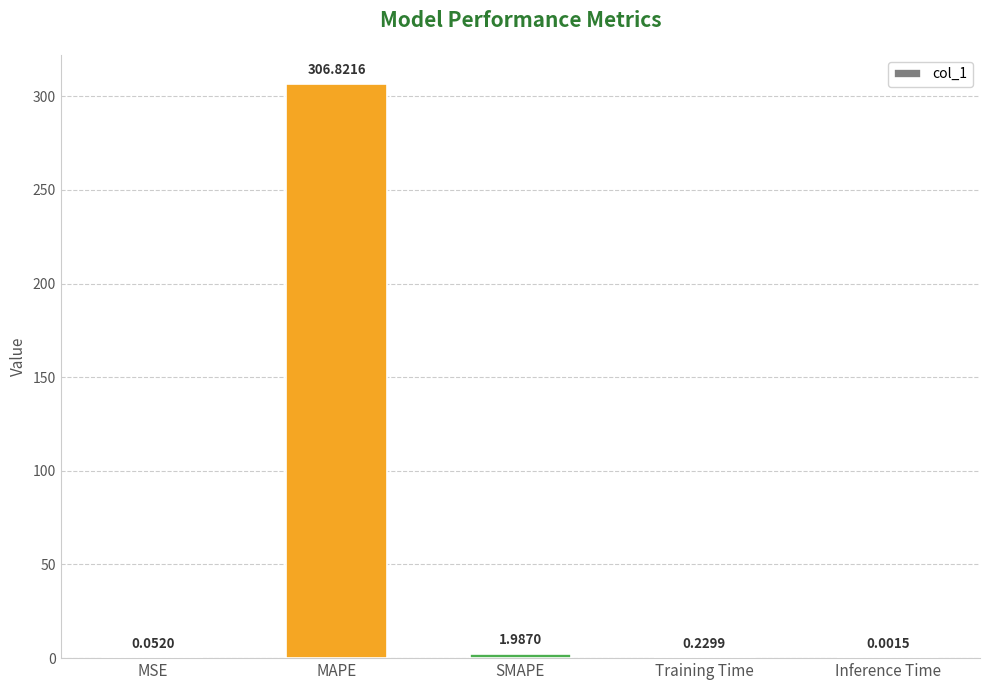

Which label corresponds to the largest value in the chart?

MAPE